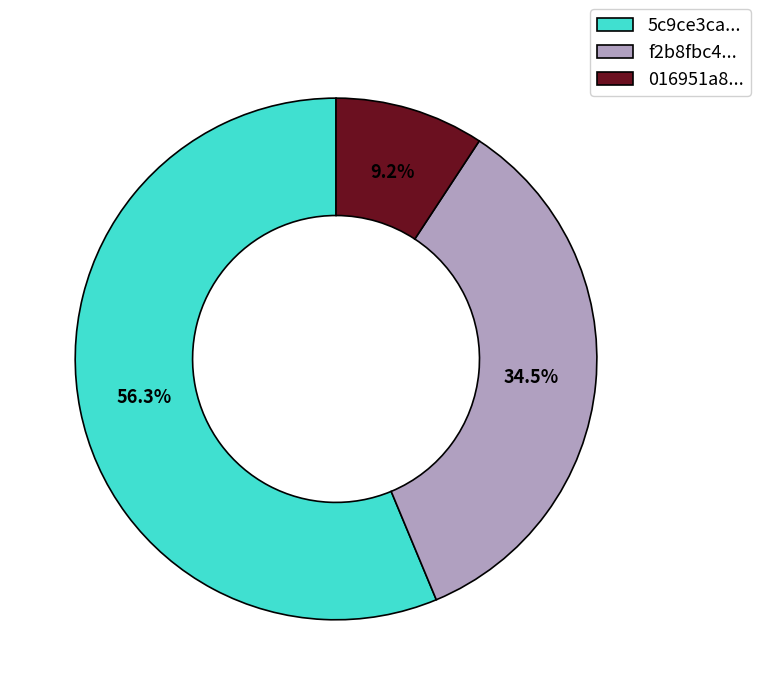

What portion of the pie excludes 5c9ce3ca...?

43.7%